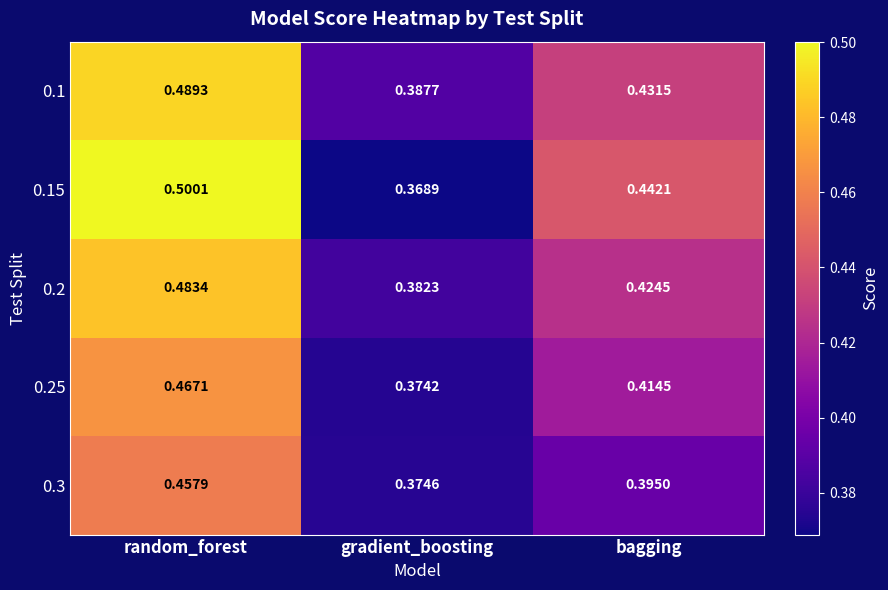

At which label is 0.25 closest to 0?

gradient_boosting